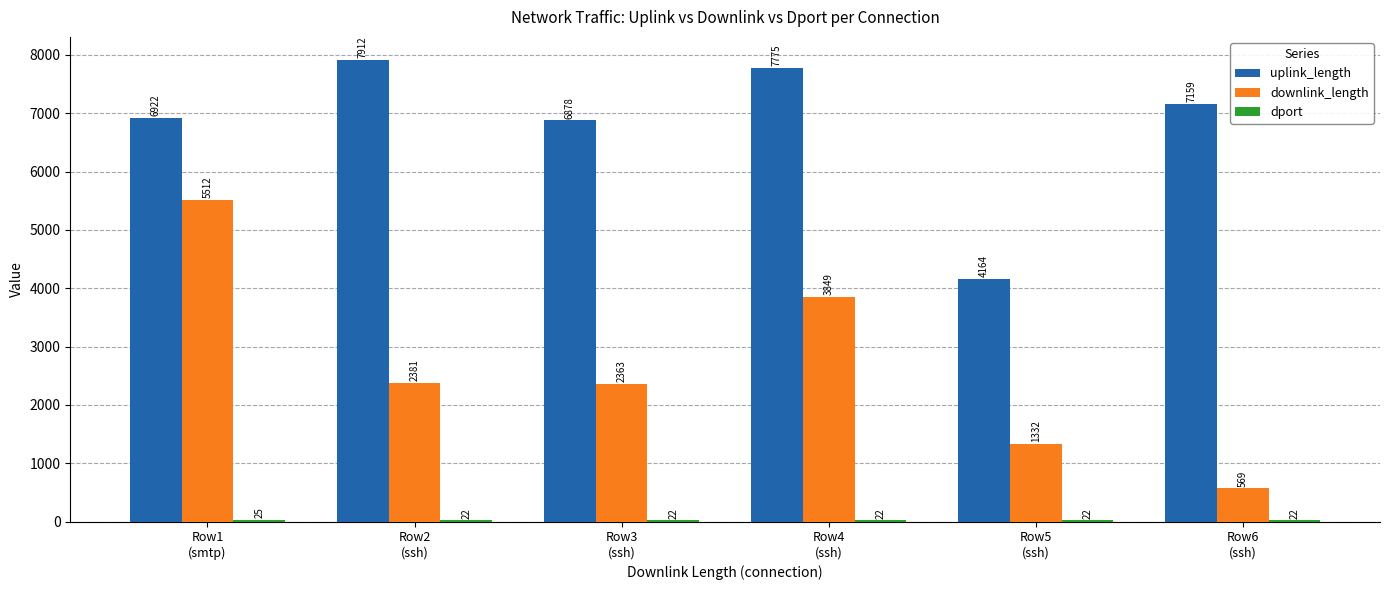

How many groups of bars are there?

6